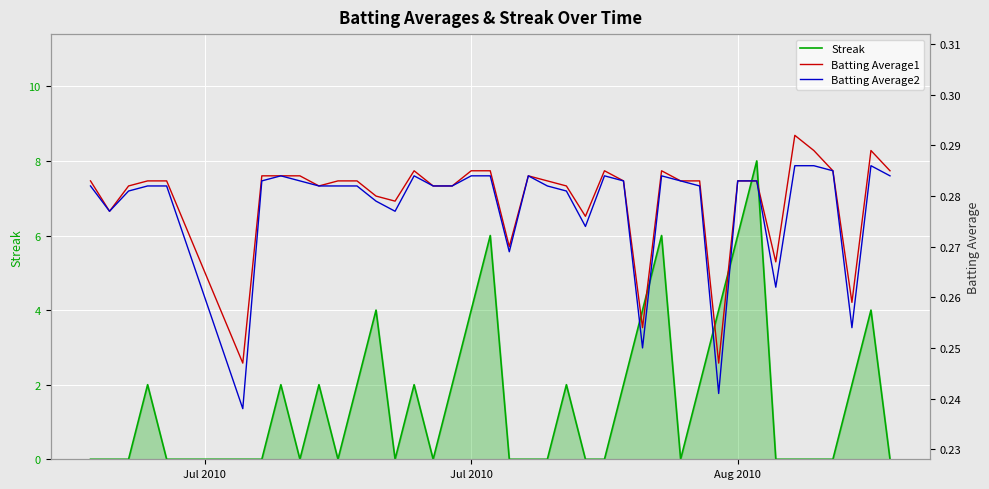

What is the maximum value for Streak?

8